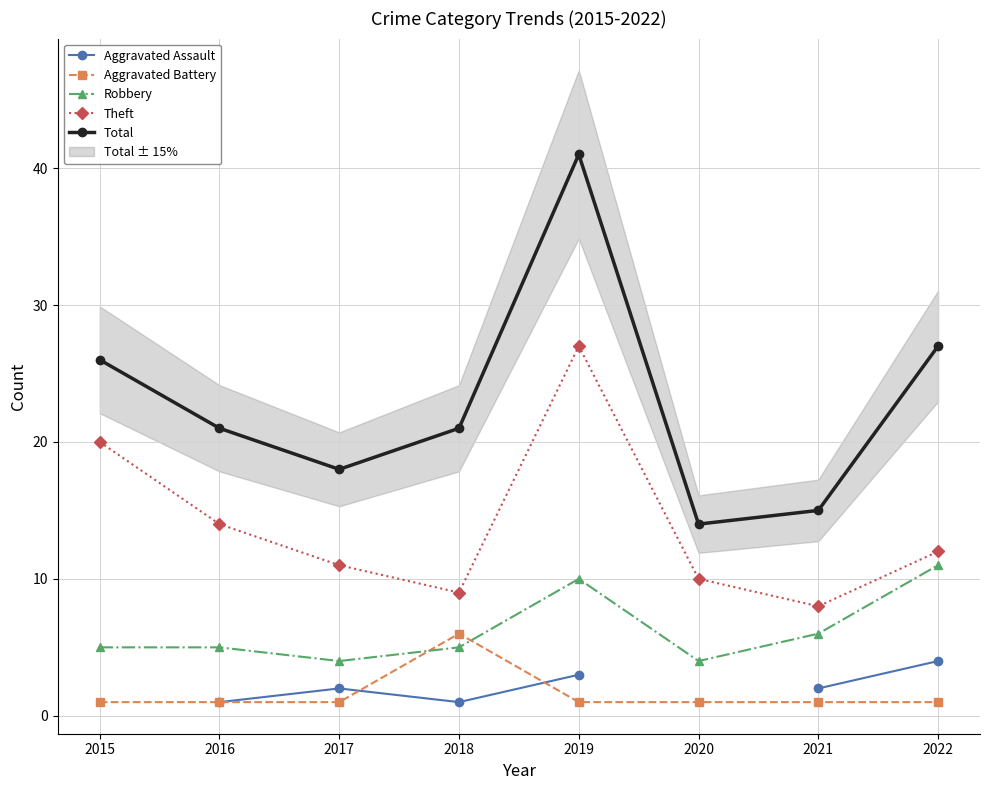

Where is the first local minimum for Total?

2017